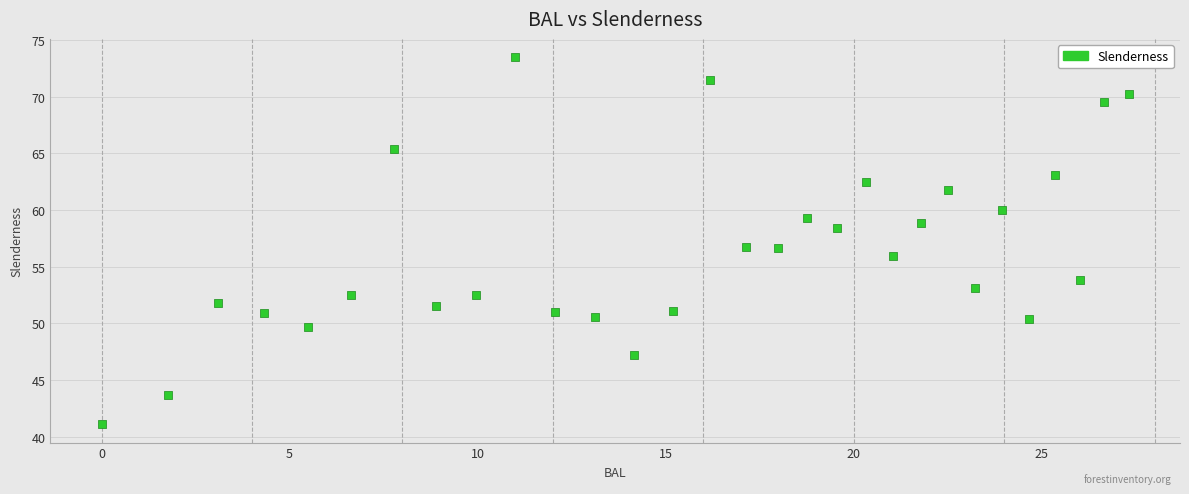

What is the range of X values (max minus min)?

27.3